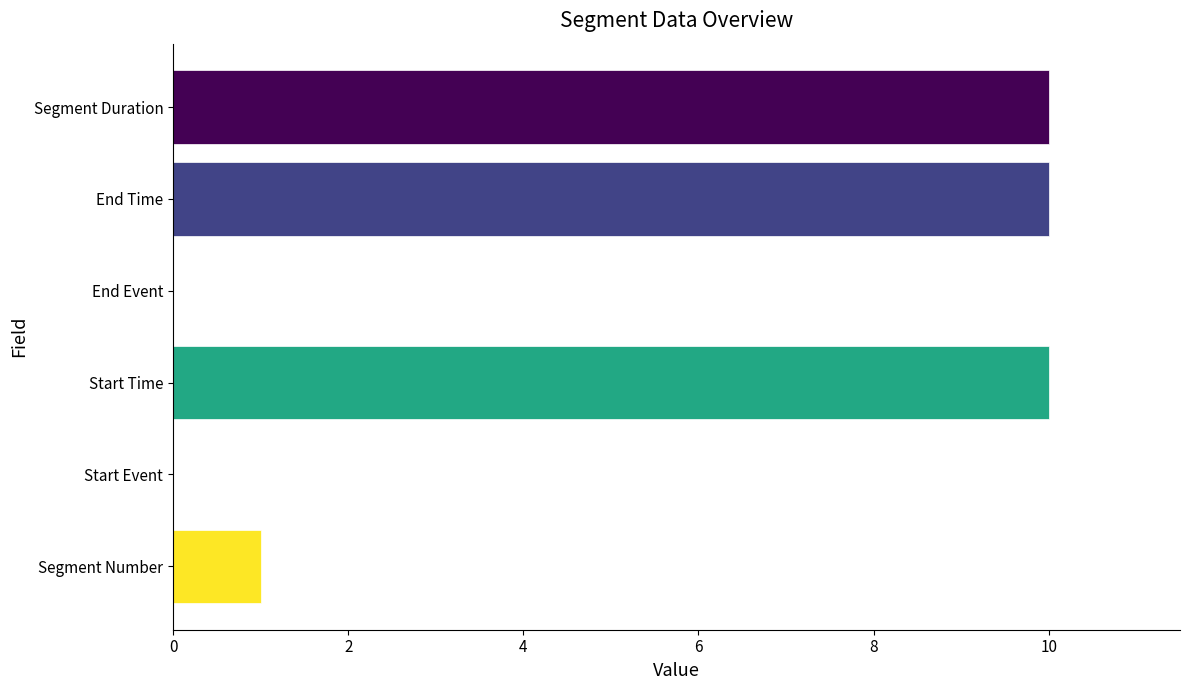

What is the sum of the values at Segment Duration and End Time?

20